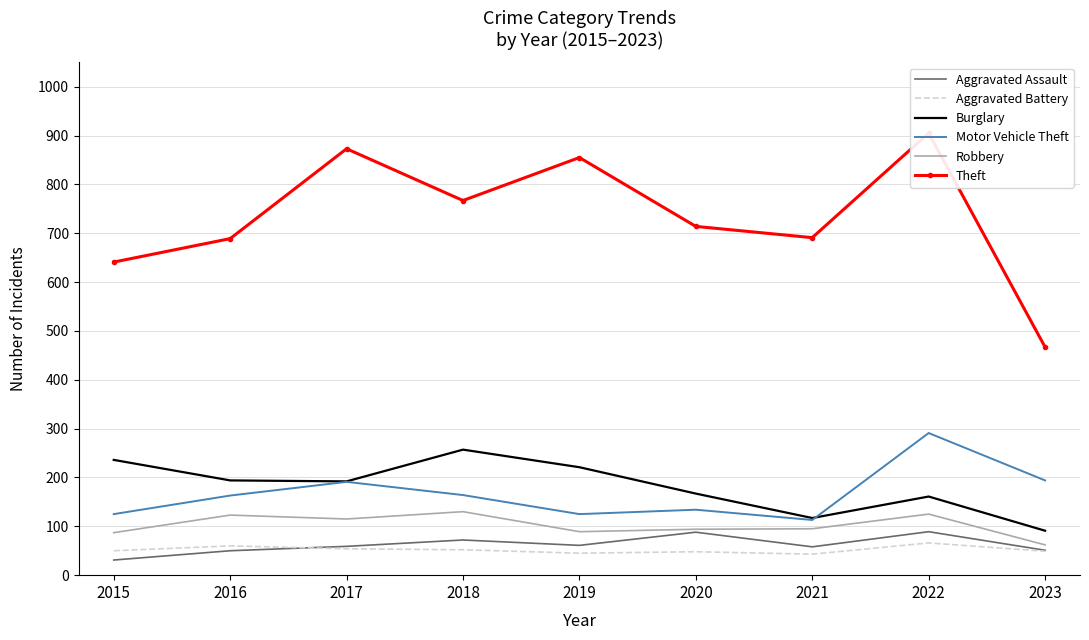

Read the Aggravated Battery value at 2015, to the nearest 5.

50